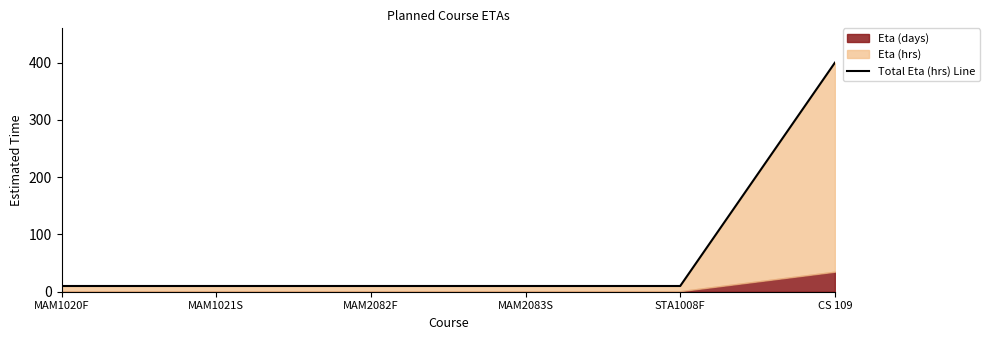

List the labels in order of value, largest first.

CS 109, MAM1020F, MAM1021S, MAM2082F, MAM2083S, STA1008F